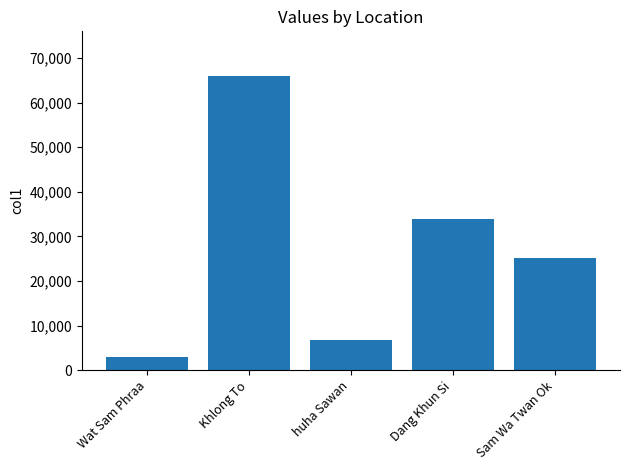

Rank the categories by value from highest to lowest.

Khlong To, Dang Khun Si, Sam Wa Twan Ok, huha Sawan, Wat Sam Phraa